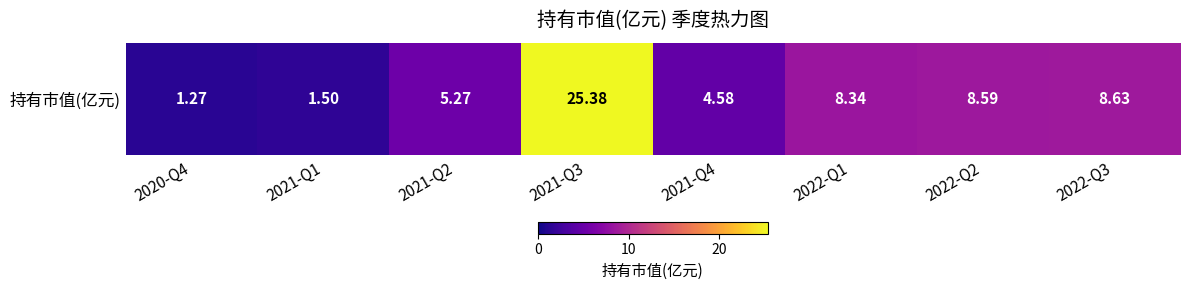

Reading right to left, list all the values displayed in this chart.

8.6	8.6	8.3	4.6	25.4	5.3	1.5	1.3